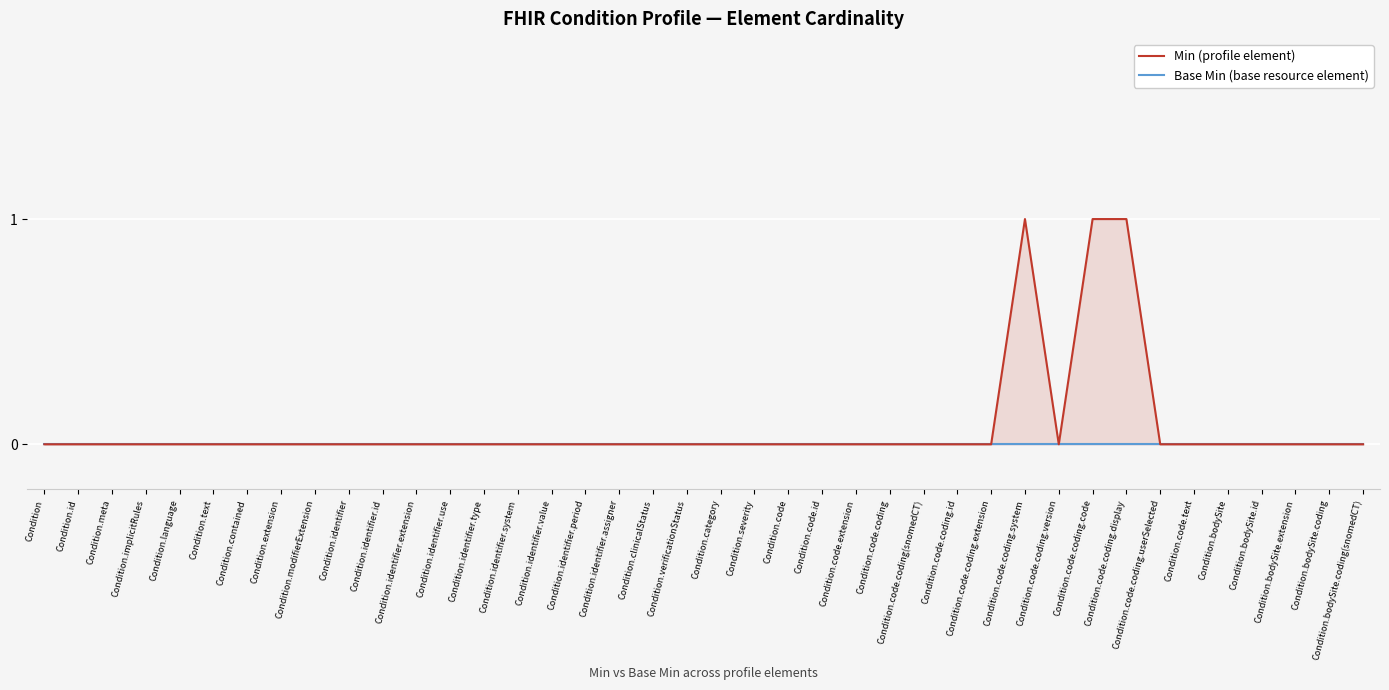

Is the value of Min (profile element) at Condition.code greater than the value of Base Min (base resource element) at Condition.bodySite.id?

No